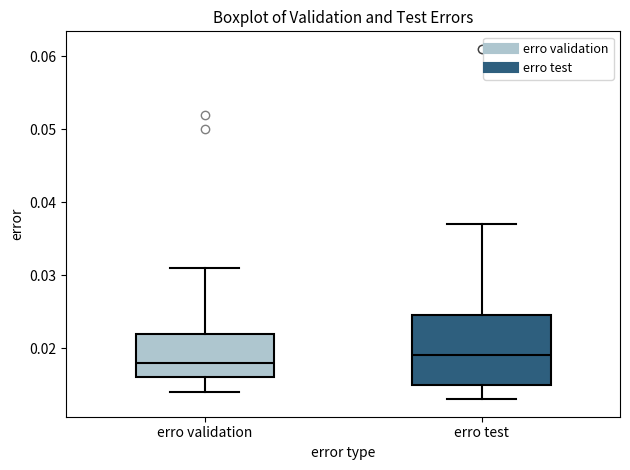

Reading left to right, read every box against the y-axis: the position of its median line, the range the box covers, and the ends of its whiskers. The values are not printed on the chart, so give them approximately, as read against the axis.

erro validation: median 0.018, box 0.016 to 0.022, whiskers 0.014 to 0.031
erro test: median 0.019, box 0.015 to 0.025, whiskers 0.013 to 0.037